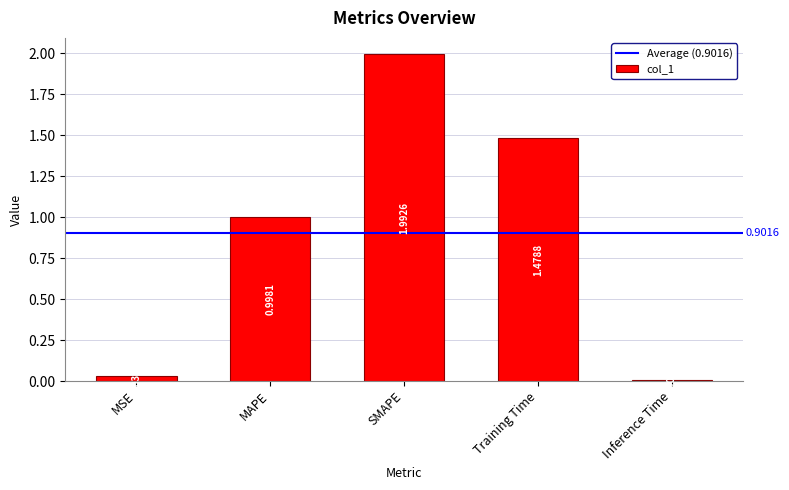

List the labels in order of value, largest first.

SMAPE, Training Time, MAPE, MSE, Inference Time